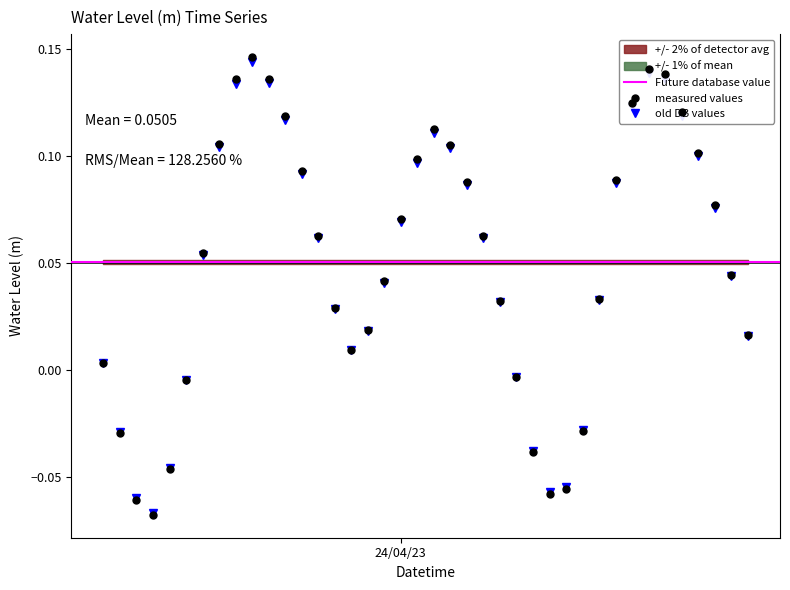

Reading left to right, list all the values displayed in this chart.

0.0	-0.0	-0.1	-0.1	-0.0	-0.0	0.1	0.1	0.1	0.1	0.1	0.1	0.1	0.1	0.0	0.0	0.0	0.0	0.1	0.1	0.1	0.1	0.1	0.1	0.0	-0.0	-0.0	-0.1	-0.1	-0.0	0.0	0.1	0.1	0.1	0.1	0.1	0.1	0.1	0.0	0.0